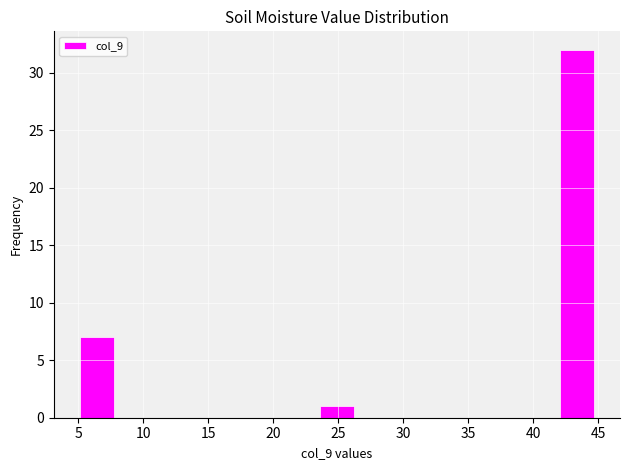

Over which range of the x-axis is the bar tallest?

42.0 to 44.5